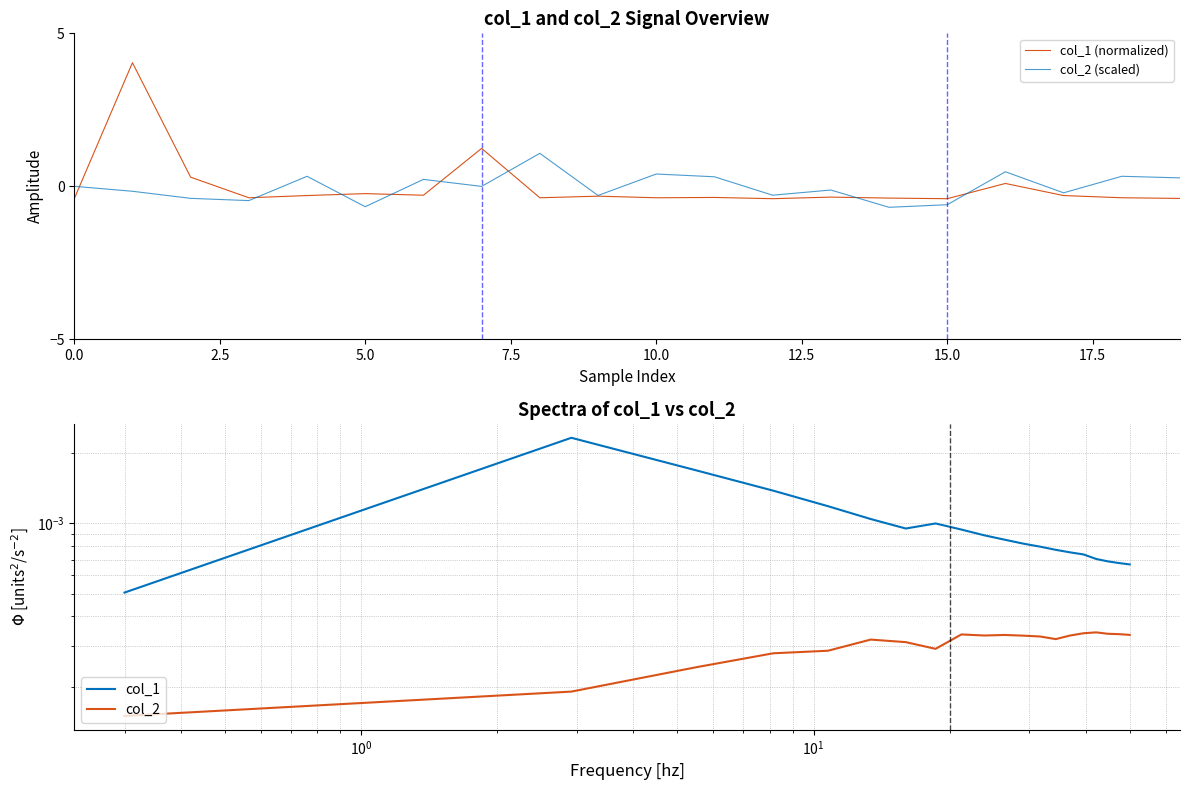

In col_1, how many points are lower than both neighbors (excluding endpoints)?

1